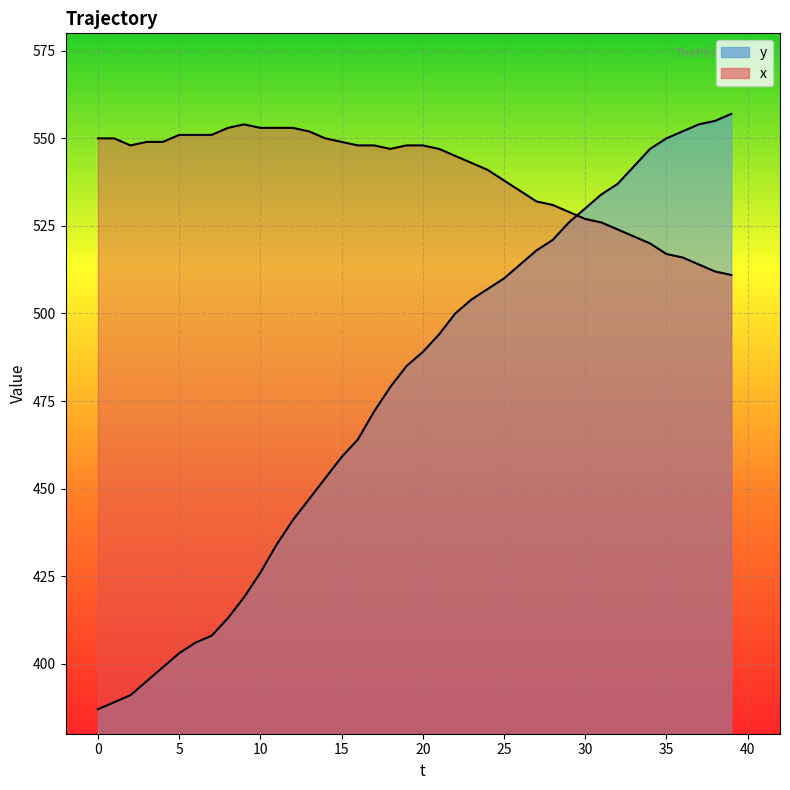

Does the chart display data point markers on the line(s)?

No